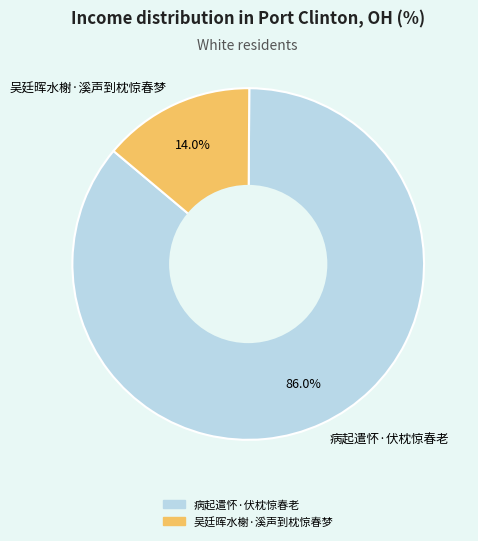

To the nearest percent, what is the difference between the 病起遣怀·伏枕惊春老 and 吴廷晖水榭·溪声到枕惊春梦 slice percentages?

72%